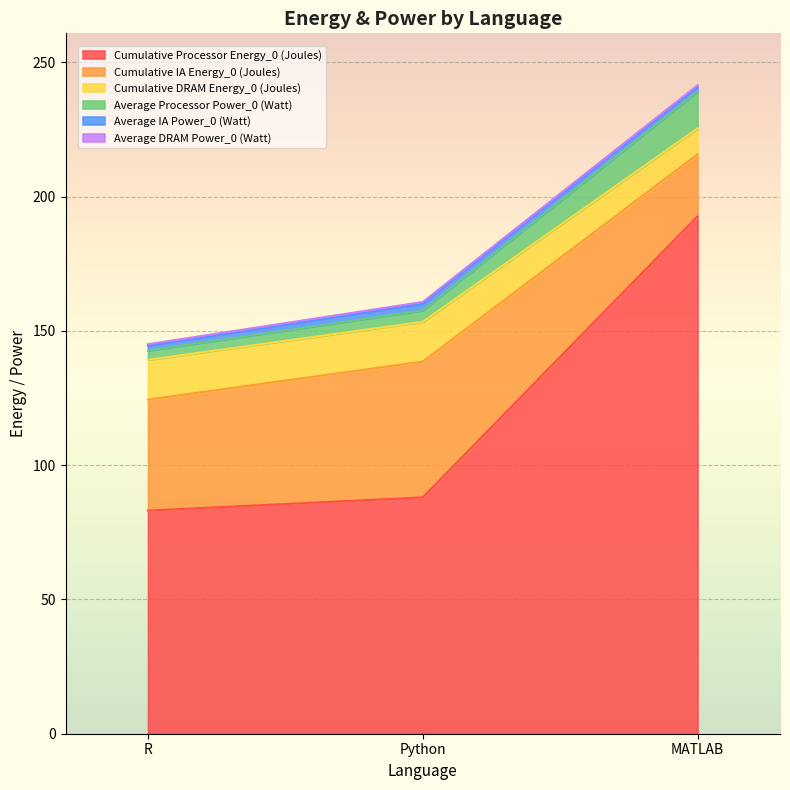

At which category is the sum across all series the highest?

MATLAB